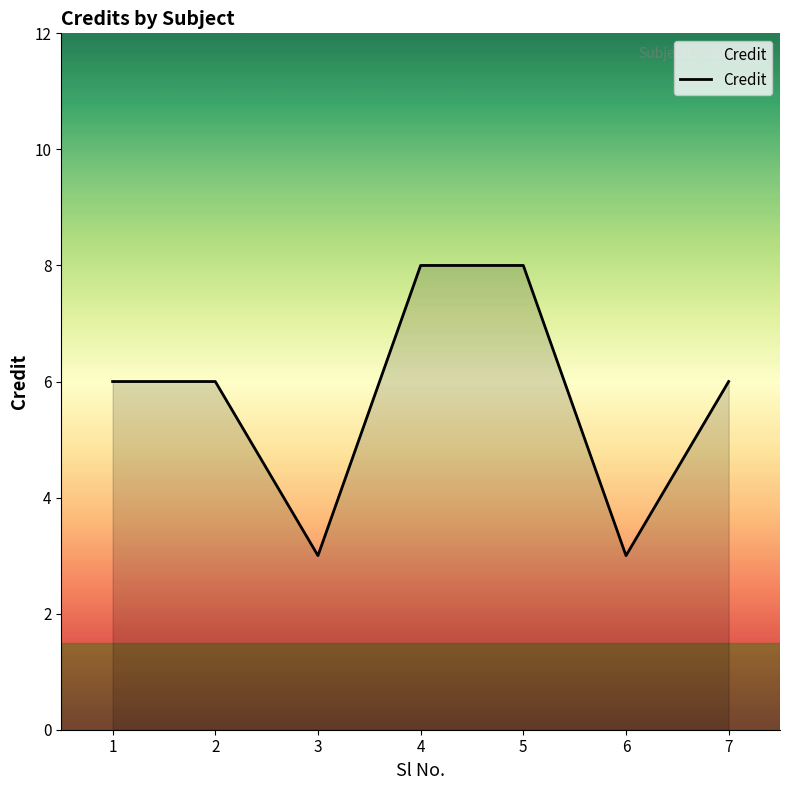

How many distinct data groups are displayed?

1